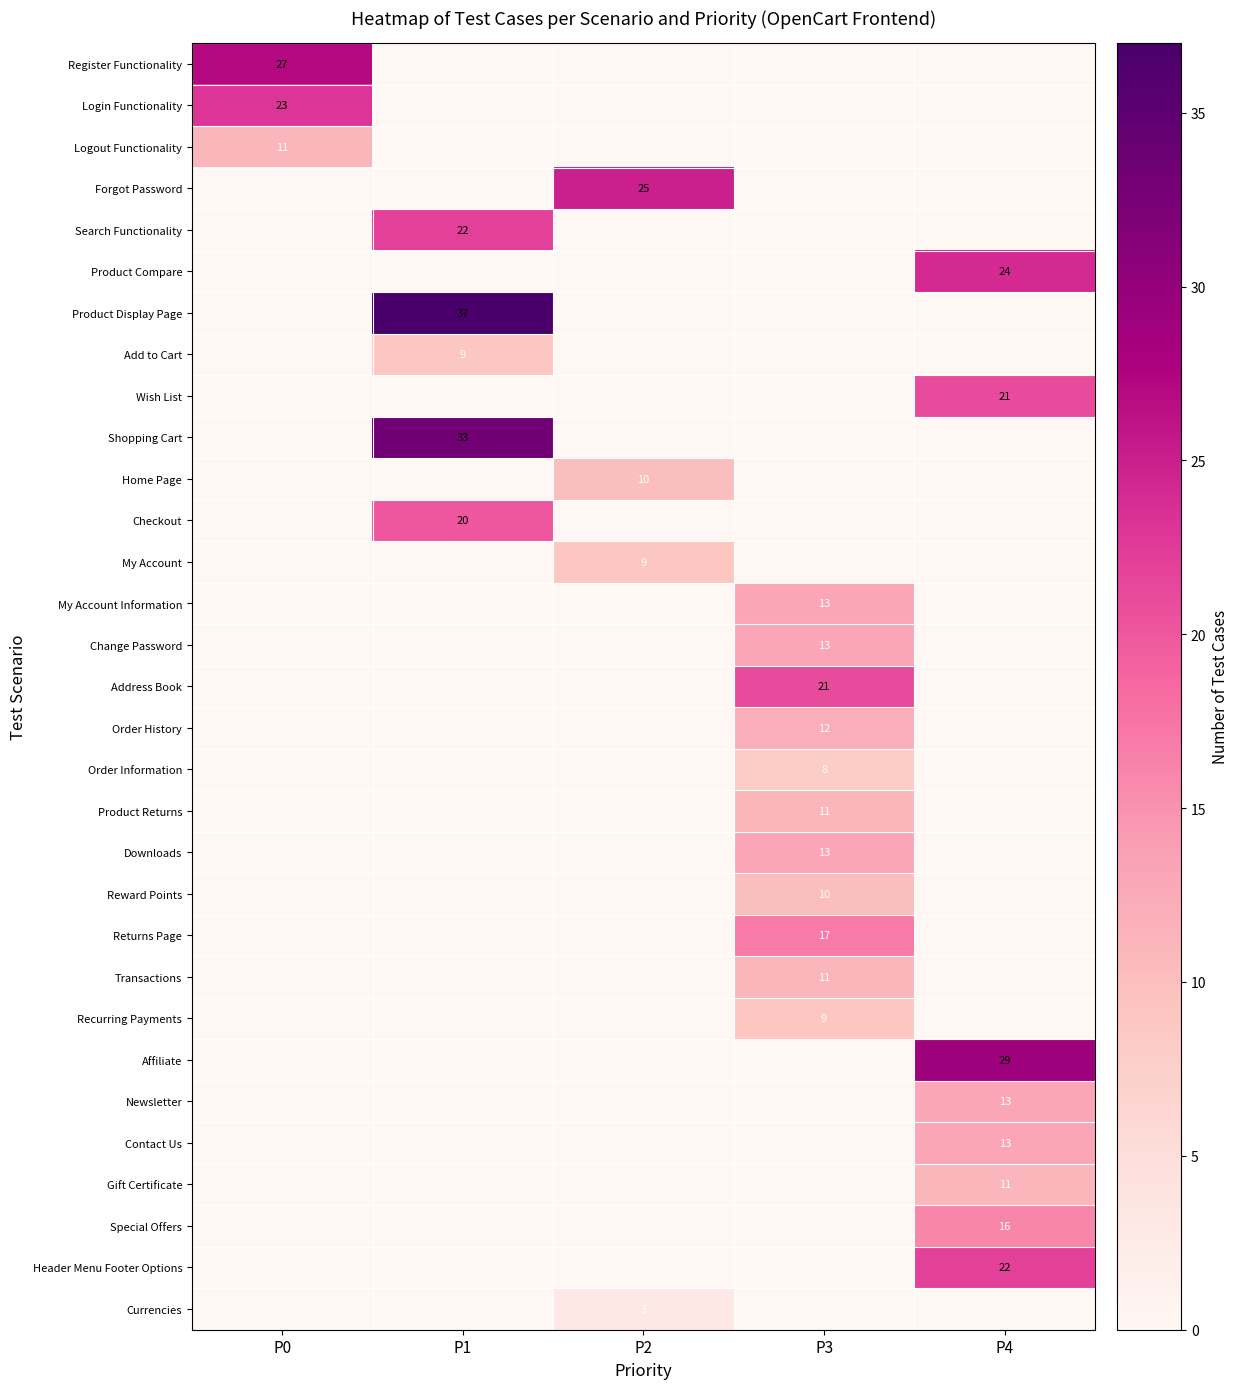

The Returns Page series shows 25 at P3. True or false?

False